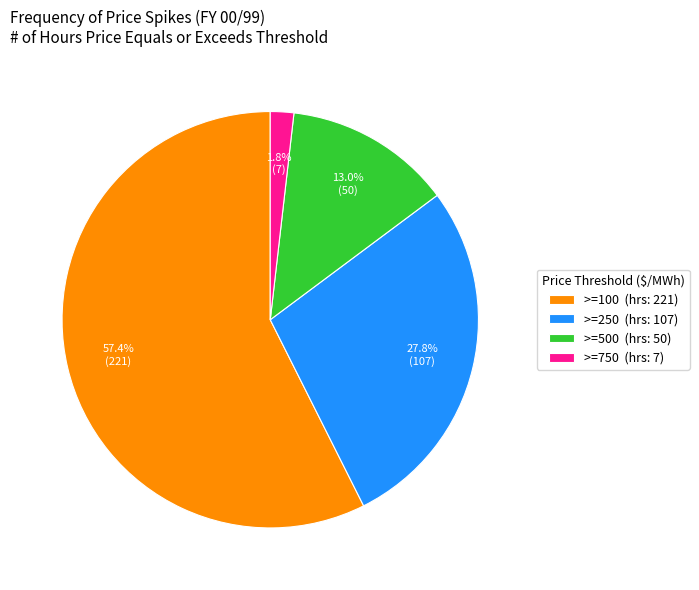

How many slices are in this pie chart?

4